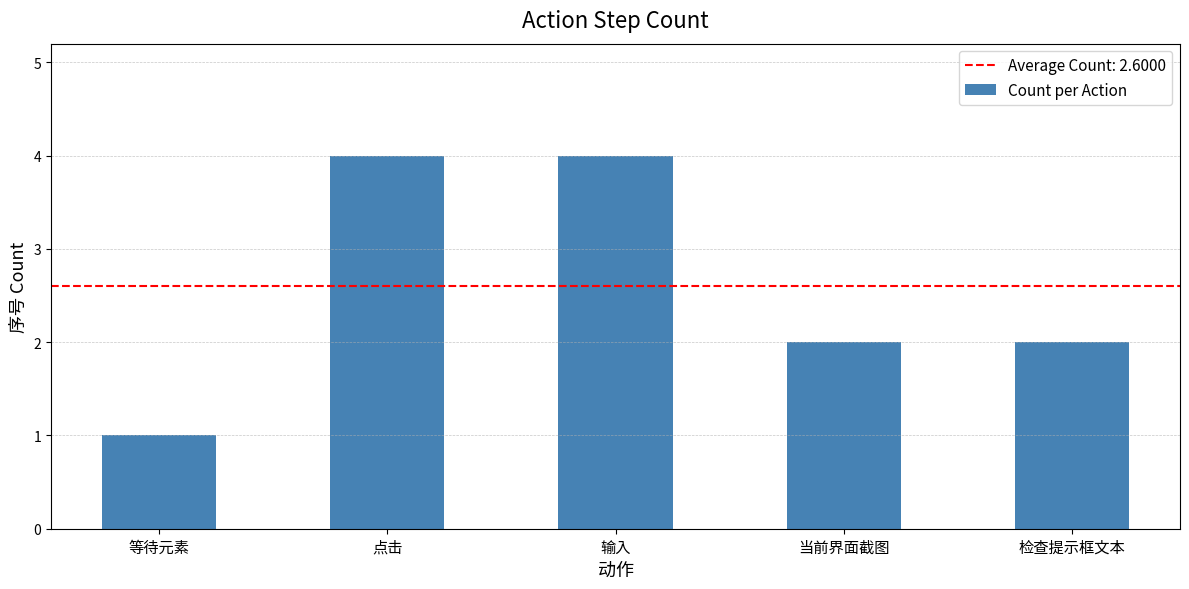

What is the change in value from 等待元素 to 输入?

+3